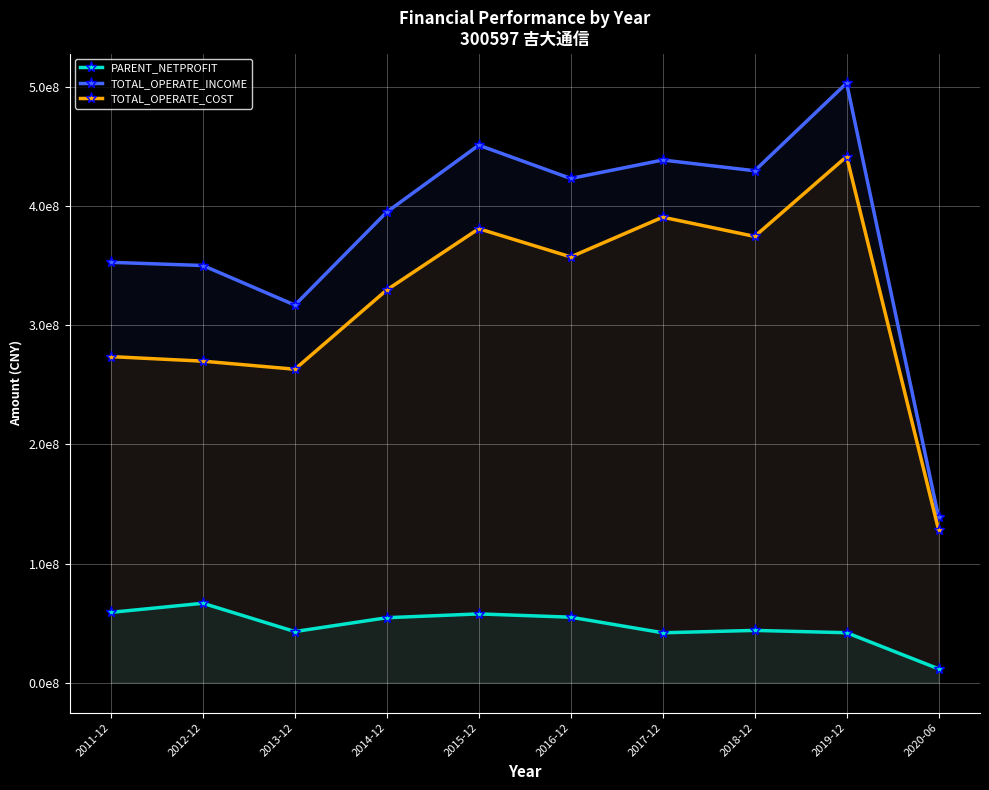

In PARENT_NETPROFIT, how many points are lower than both neighbors (excluding endpoints)?

2